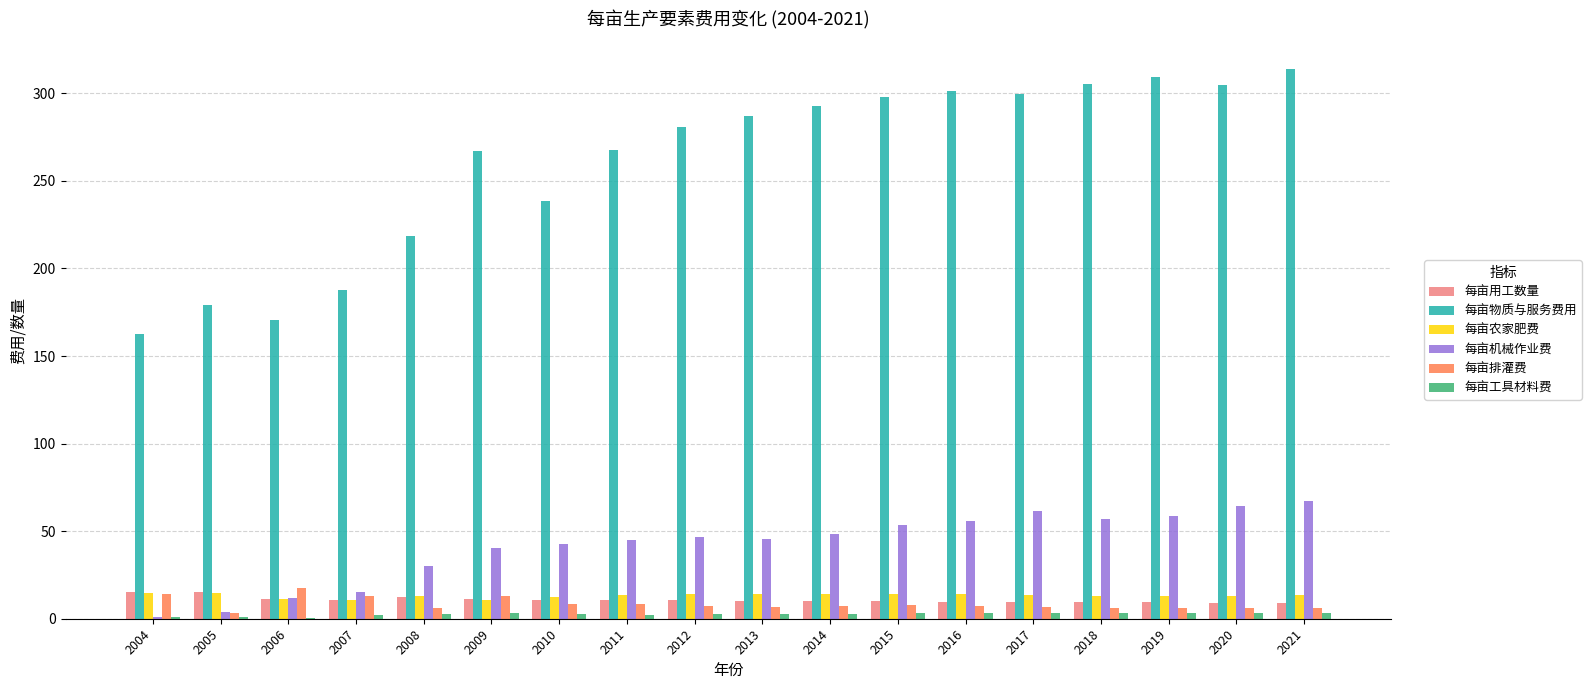

What are all the series names shown in the legend?

每亩用工数量, 每亩物质与服务费用, 每亩农家肥费, 每亩机械作业费, 每亩排灌费, 每亩工具材料费